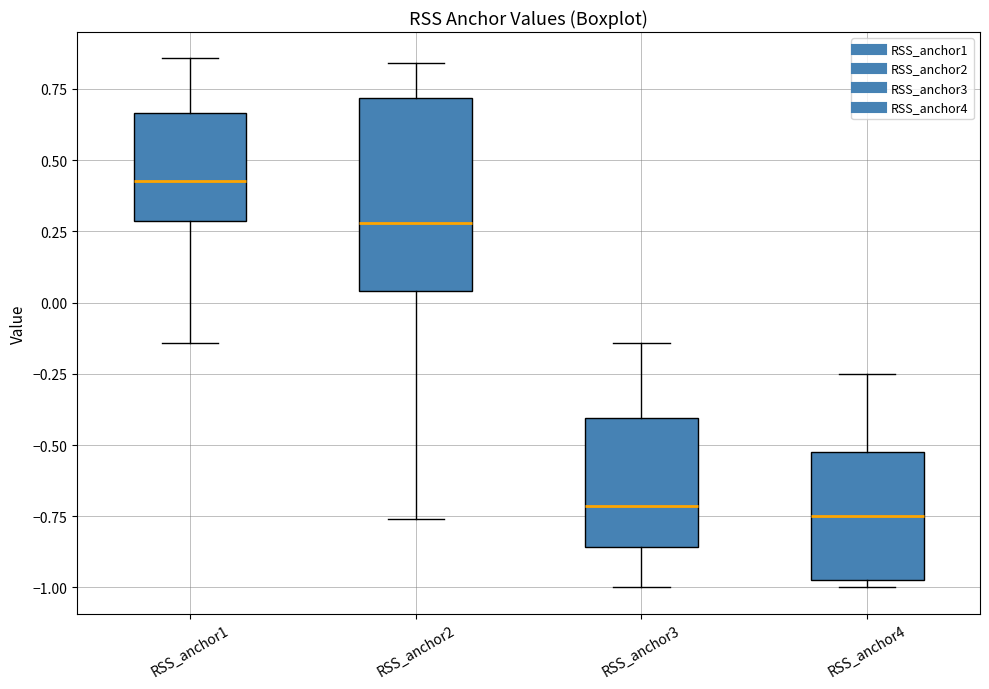

Reading left to right, read every box against the y-axis: the position of its median line, the range the box covers, and the ends of its whiskers. The values are not printed on the chart, so give them approximately, as read against the axis.

RSS_anchor1: median 0.45, box 0.30 to 0.65, whiskers -0.15 to 0.85
RSS_anchor2: median 0.30, box 0.05 to 0.70, whiskers -0.75 to 0.85
RSS_anchor3: median -0.70, box -0.85 to -0.40, whiskers -1.00 to -0.15
RSS_anchor4: median -0.75, box -0.95 to -0.50, whiskers -1.00 to -0.25